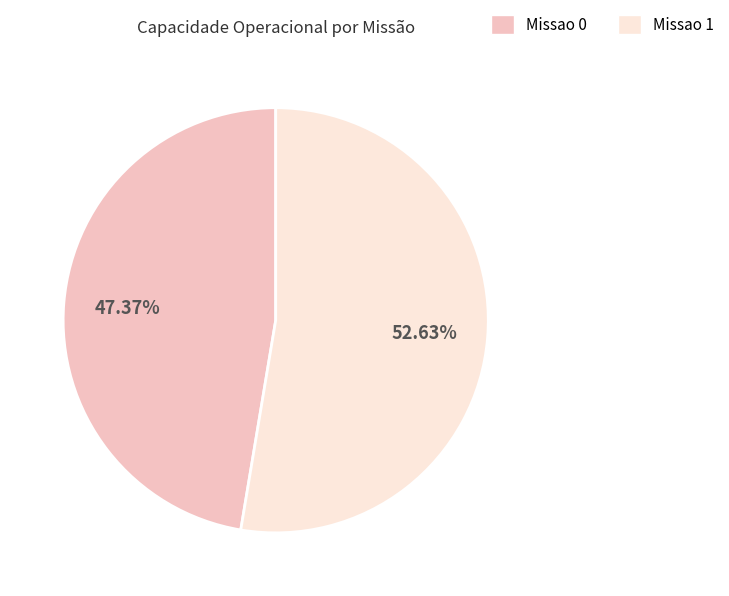

Do Missao 0 and Missao 1 together represent more than half of the pie?

Yes